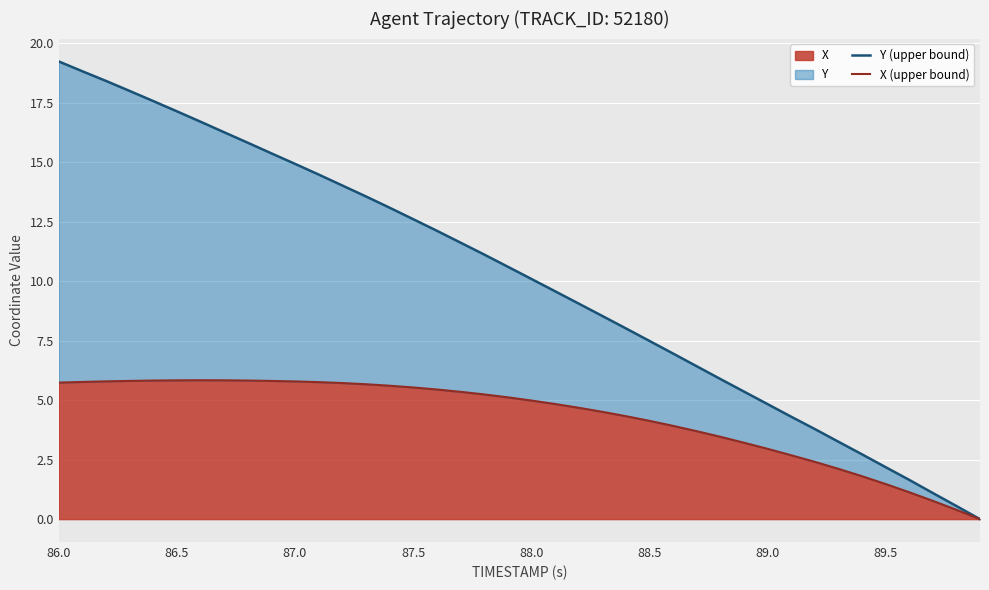

Where does the X (upper bound) series first go above 5?

86.0